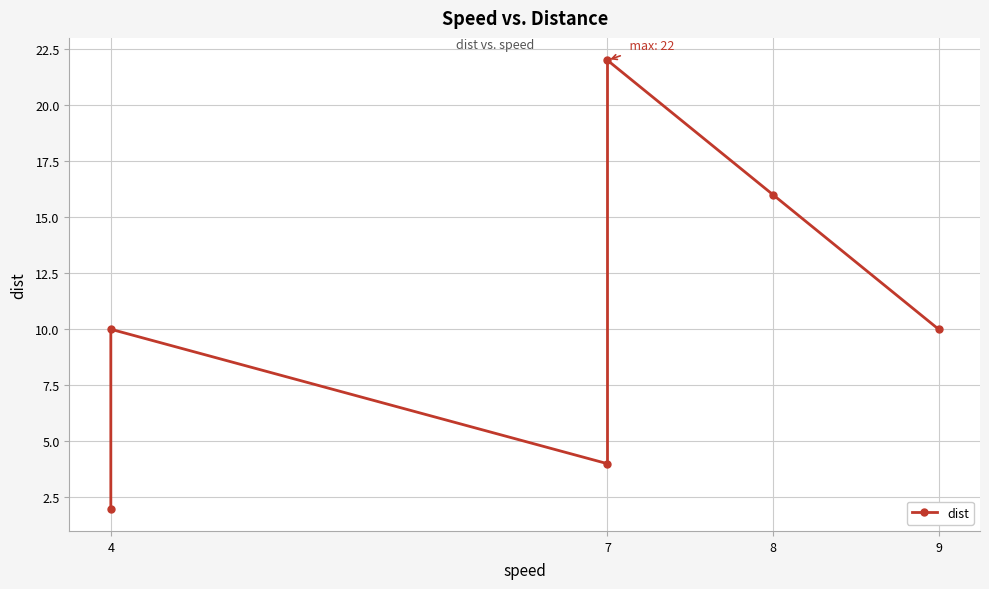

Is it true that the value at 4 is 2?

True